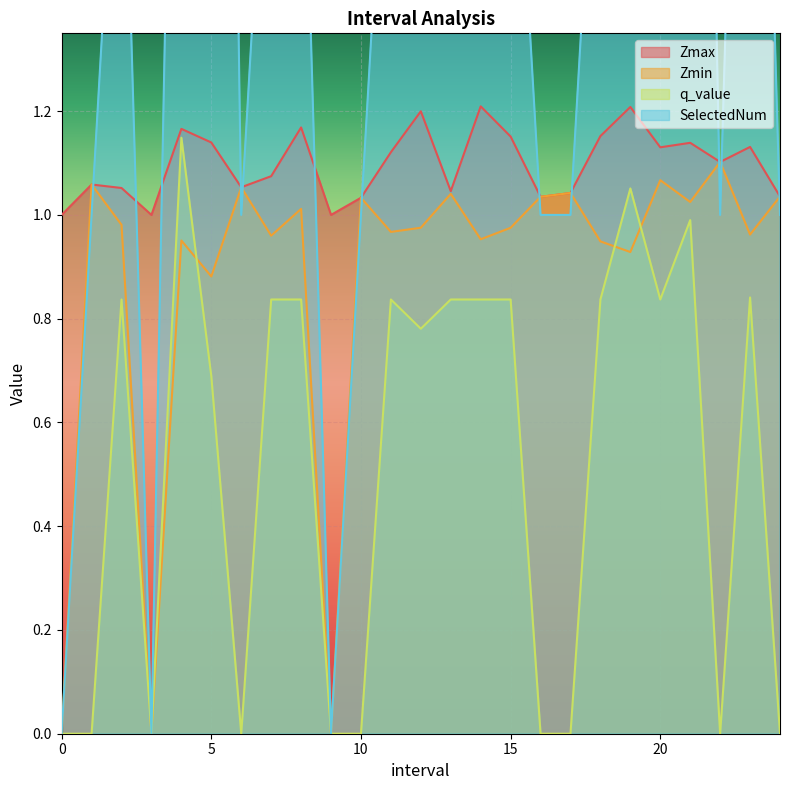

What are all the series names shown in the legend?

Zmax, Zmin, q_value, SelectedNum